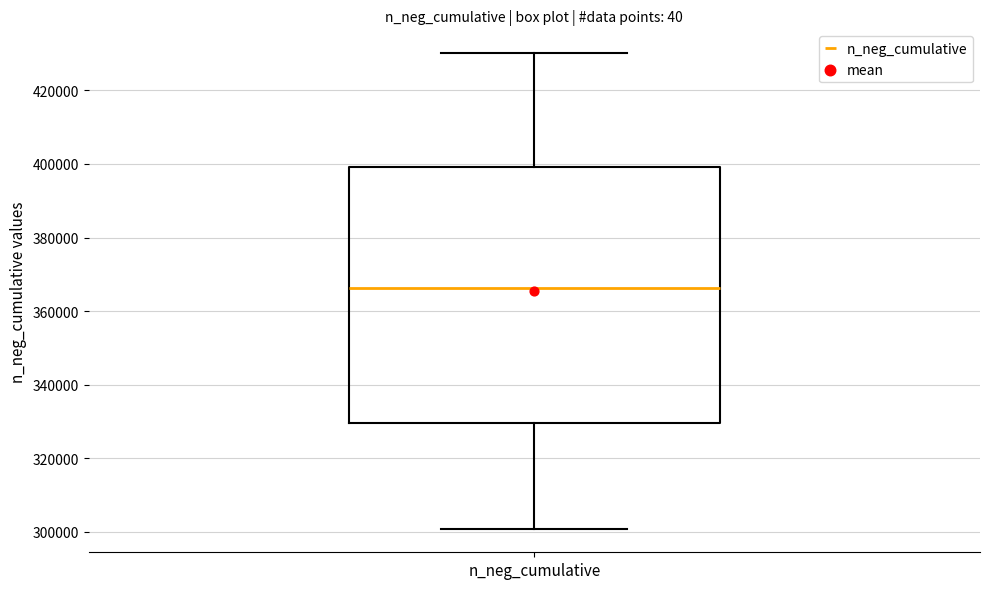

Read this box plot against the y-axis: the position of the median line, the range covered by the box, and the ends of both whiskers. The values are not printed on the chart, so give them approximately, as read against the axis.

median 366000, box 330000 to 400000, whiskers 300000 to 430000